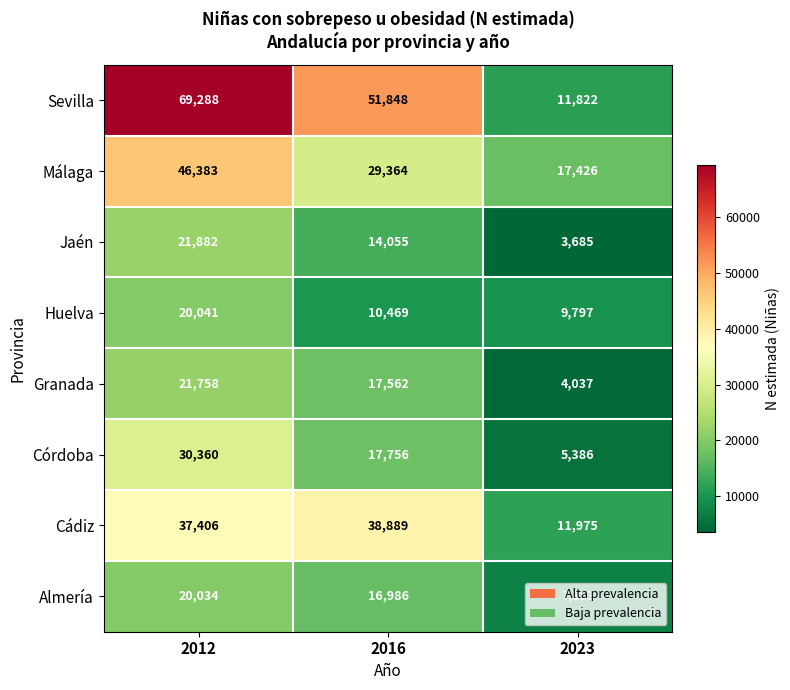

What is the smallest value displayed?

3685